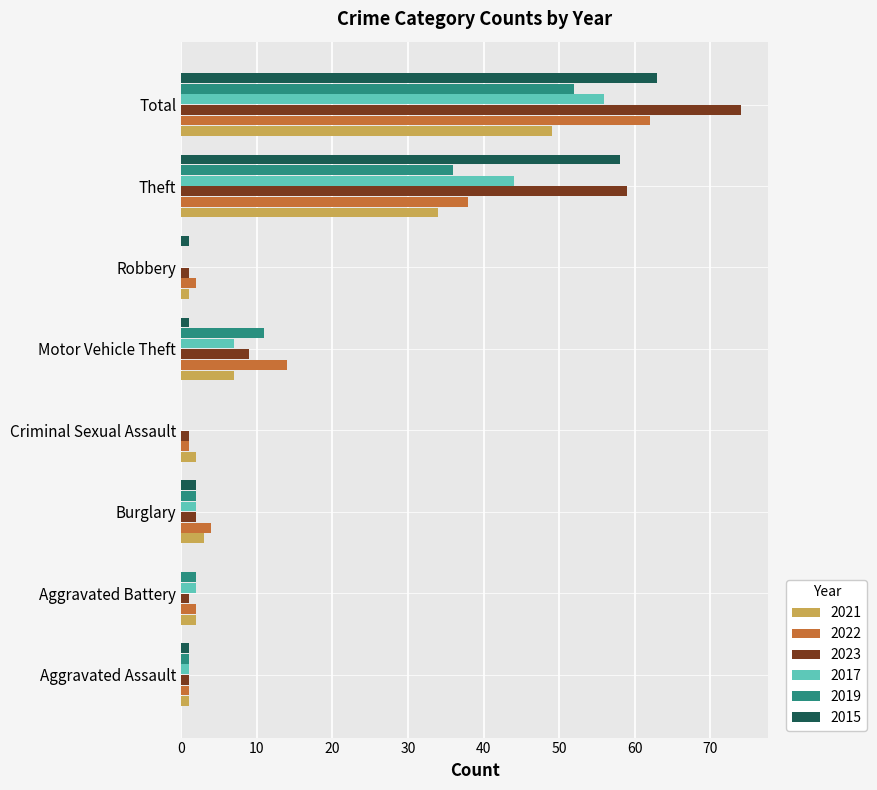

At which category is the sum across all series the highest?

Total